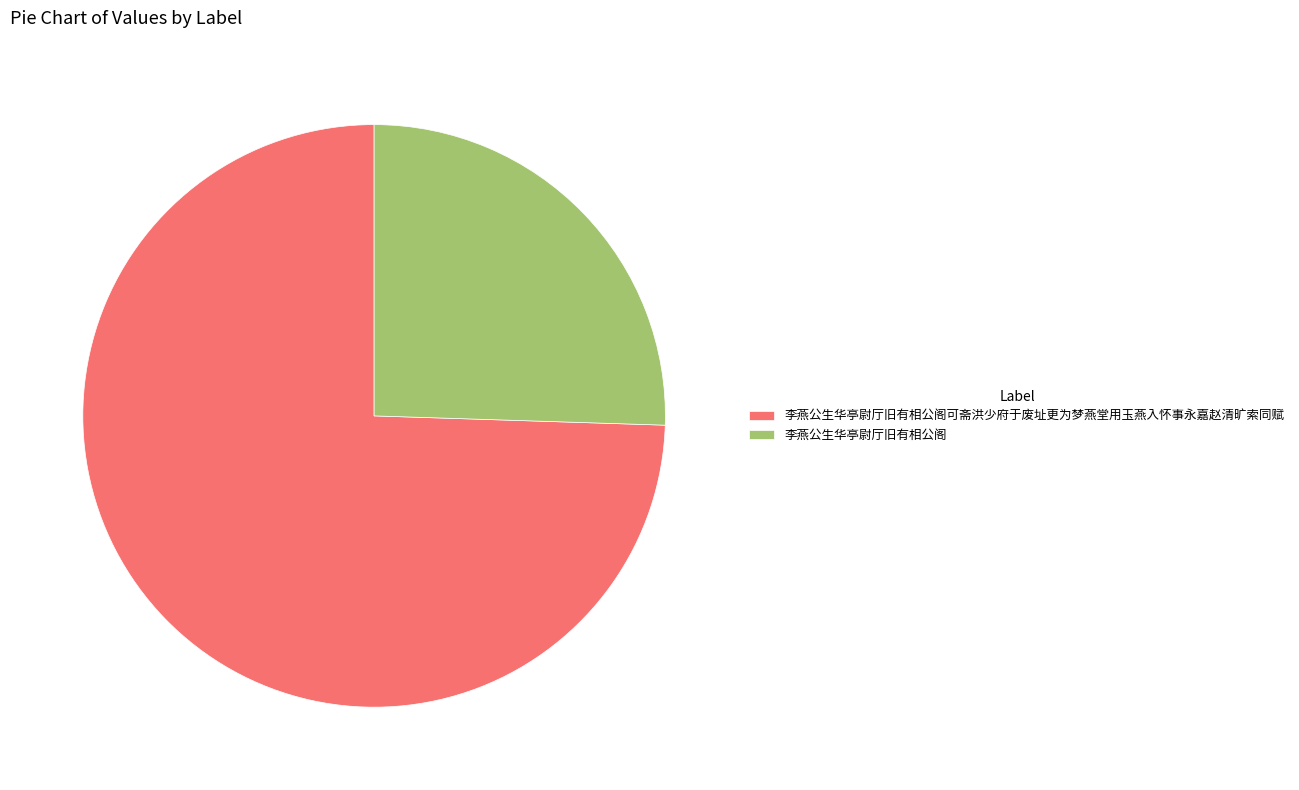

Do 李燕公生华亭尉厅旧有相公阁 and 李燕公生华亭尉厅旧有相公阁可斋洪少府于废址更为梦燕堂用玉燕入怀事永嘉赵清旷索同赋 together represent more than half of the pie?

Yes